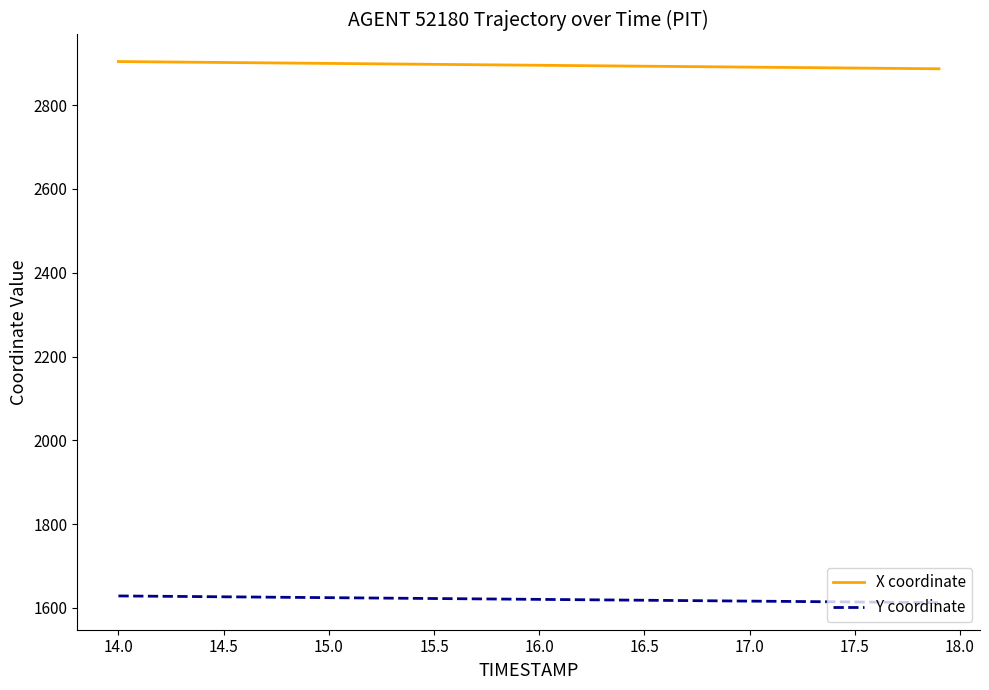

Which series has the largest range (max minus min)?

X coordinate